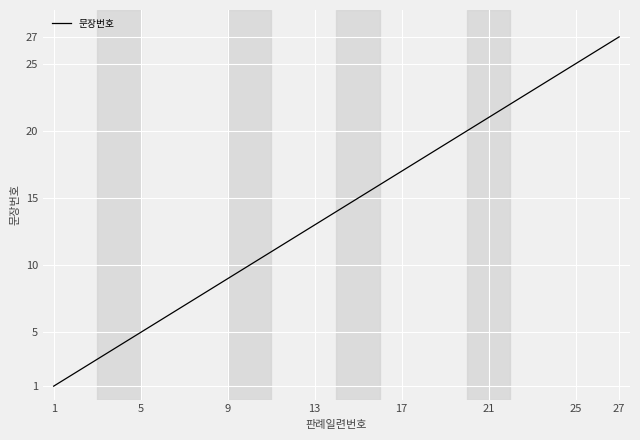

What is the greatest value displayed?

27